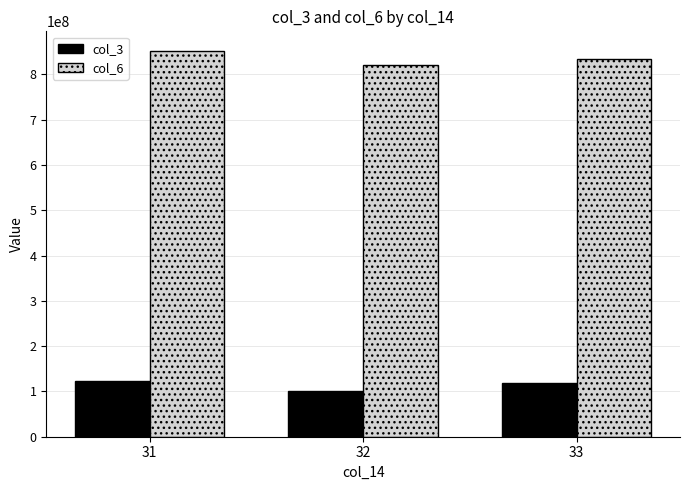

How many values in the col_6 series are below 834838758?

1